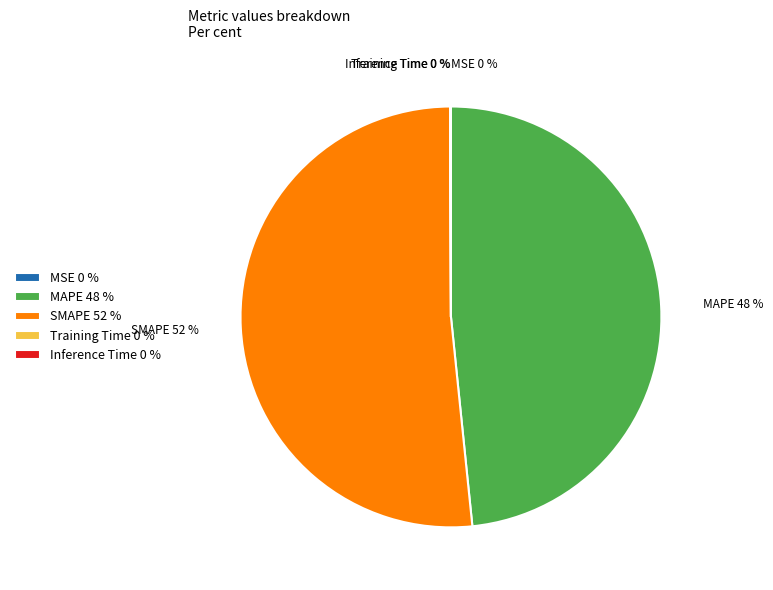

Approximately how many times larger is the value at MAPE 48 % compared to SMAPE 52 %?

0.9